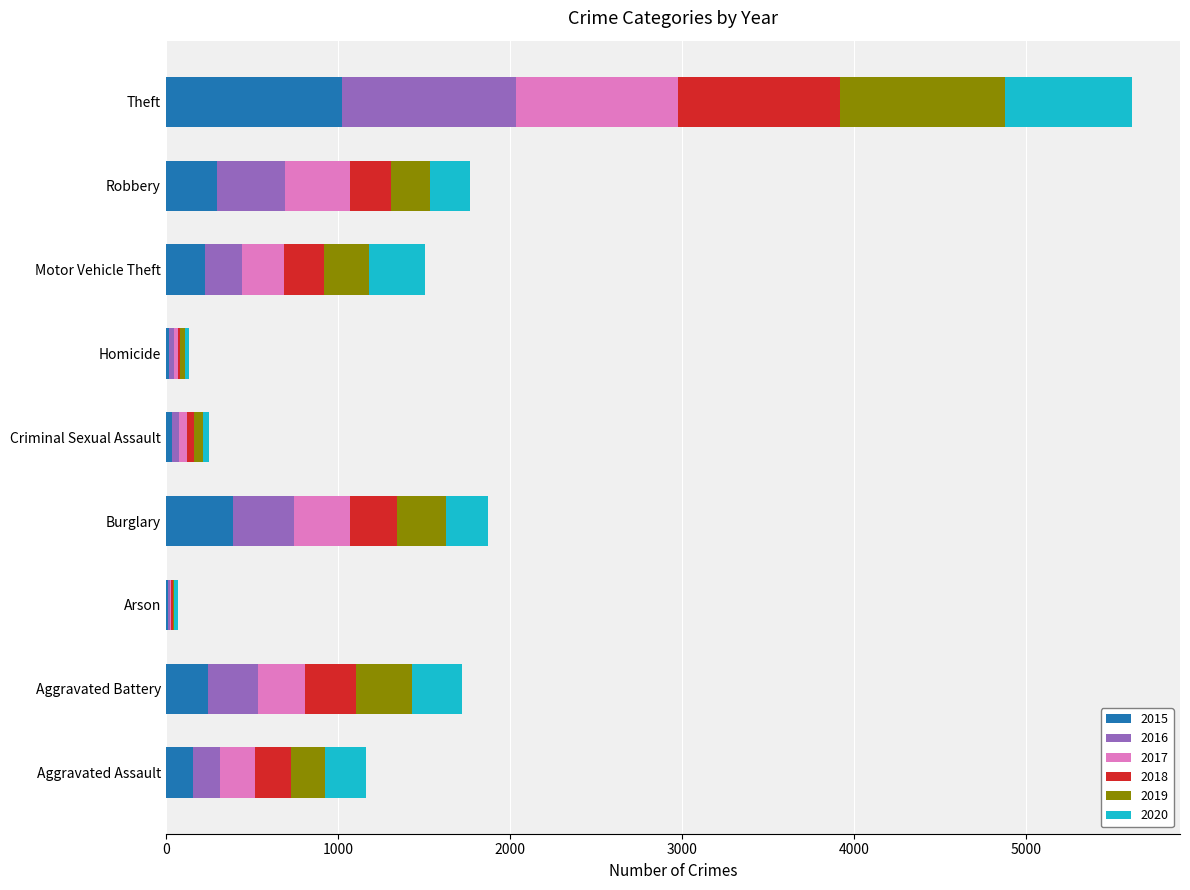

What is the total value across all series at Robbery?

1766